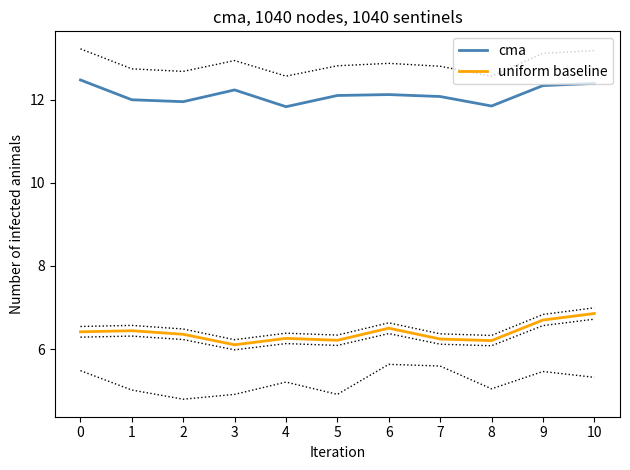

Between 8 and 9, which series saw the biggest shift?

uniform baseline